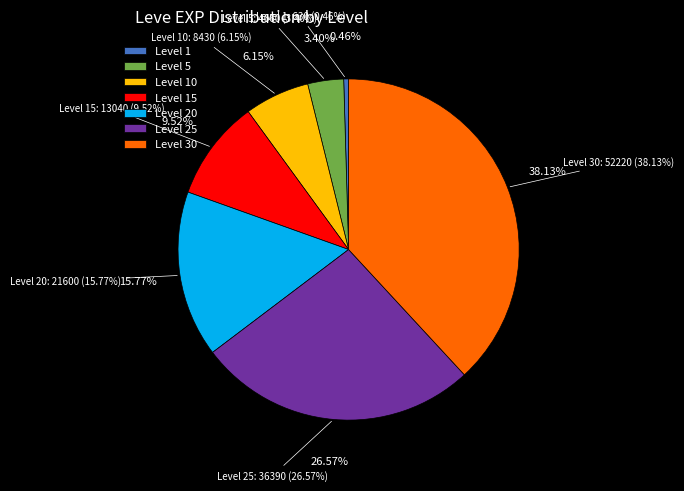

To the nearest percent, what percentage of the pie is Level 10?

6%